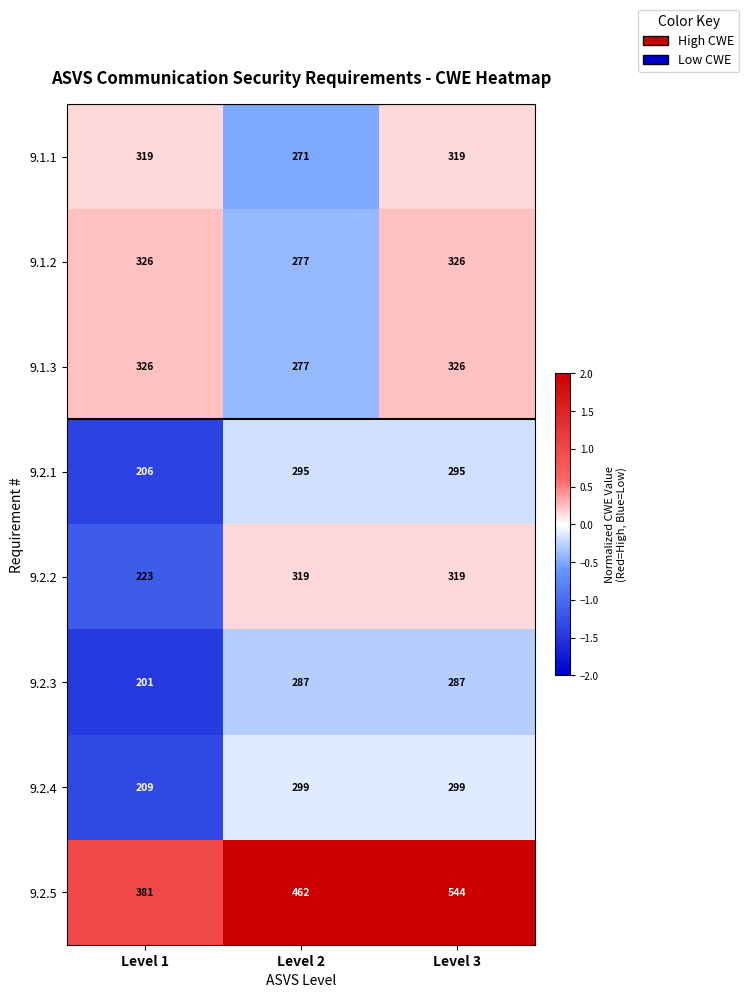

What is the smallest value displayed?

201